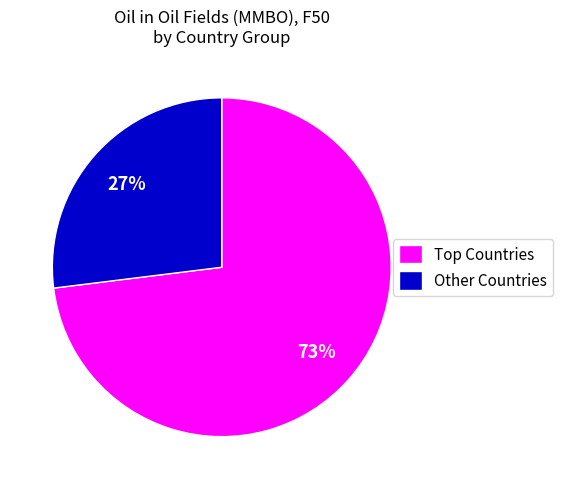

To the nearest percent, what portion does Other Countries represent?

27%